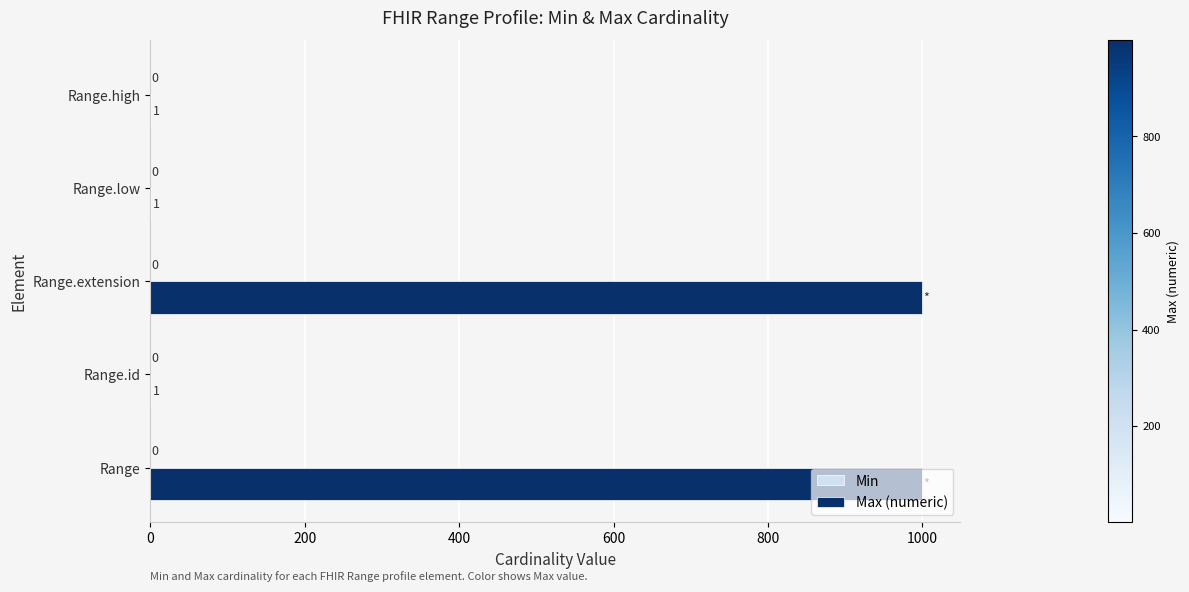

Are the bars horizontal?

Yes